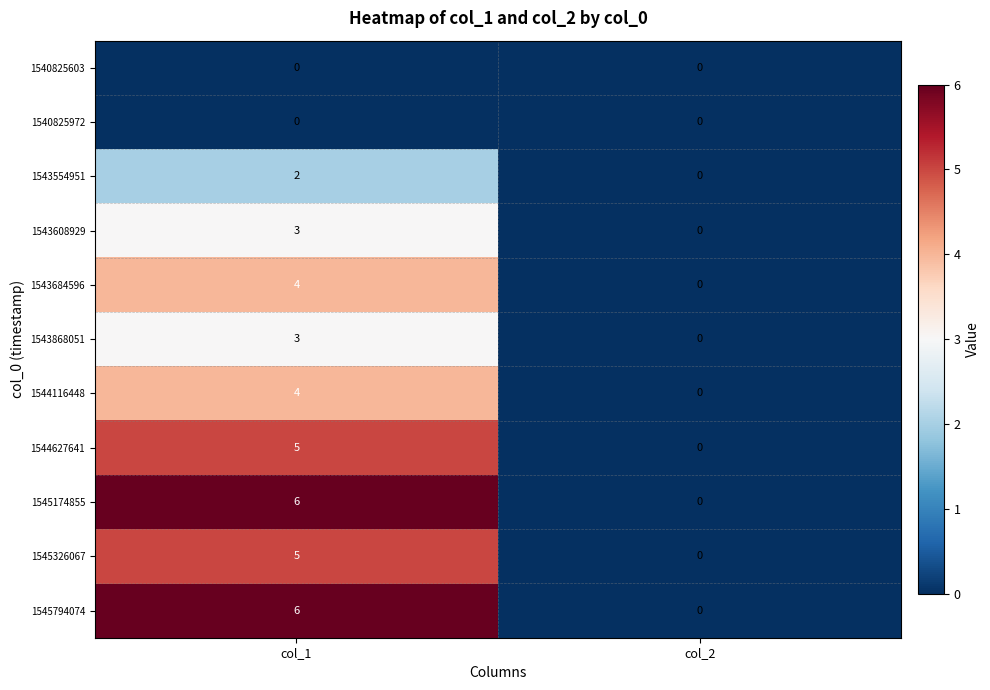

What is the difference between the 1543608929 values at col_1 and col_2?

3